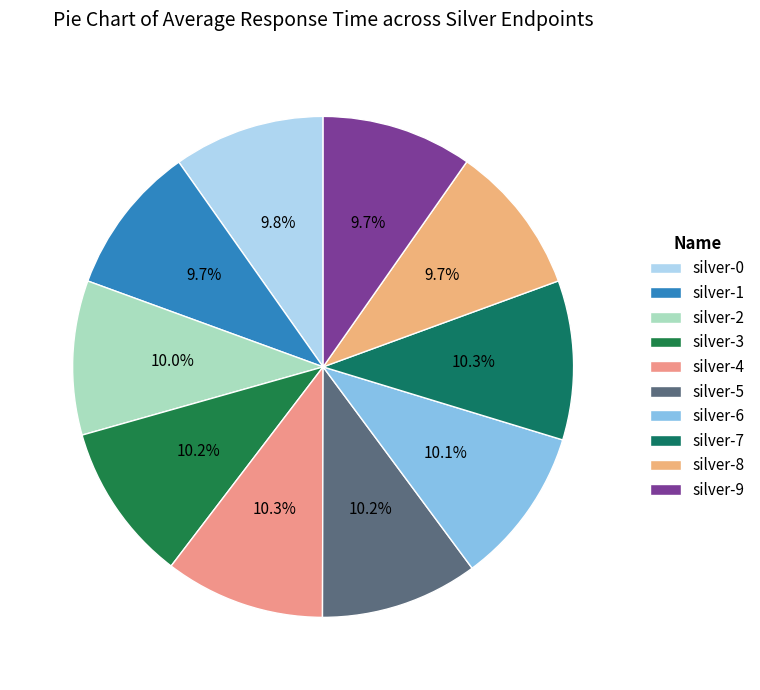

To the nearest percent, what is the average slice percentage?

10%